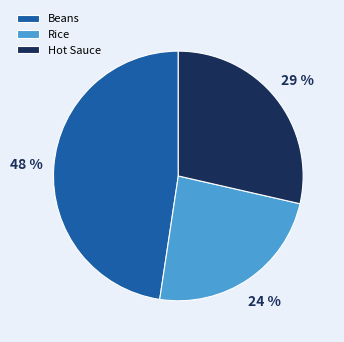

To the nearest percent, what portion does Rice represent?

24%